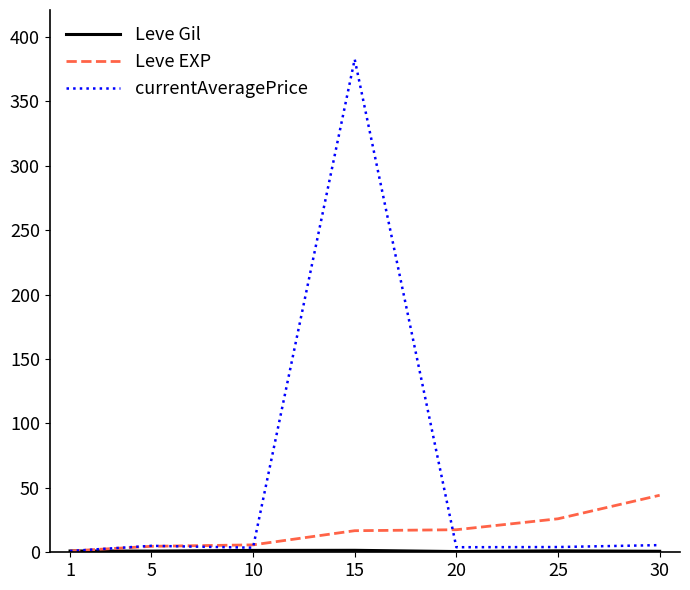

At which category is the sum across all series the highest?

15